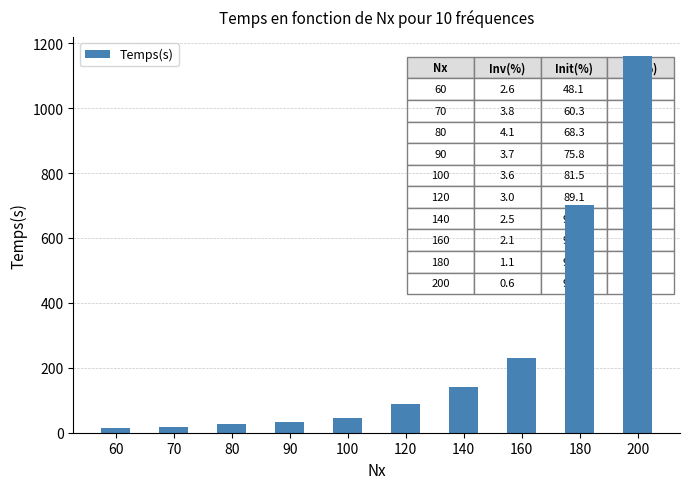

Count the number of data series in this chart.

1